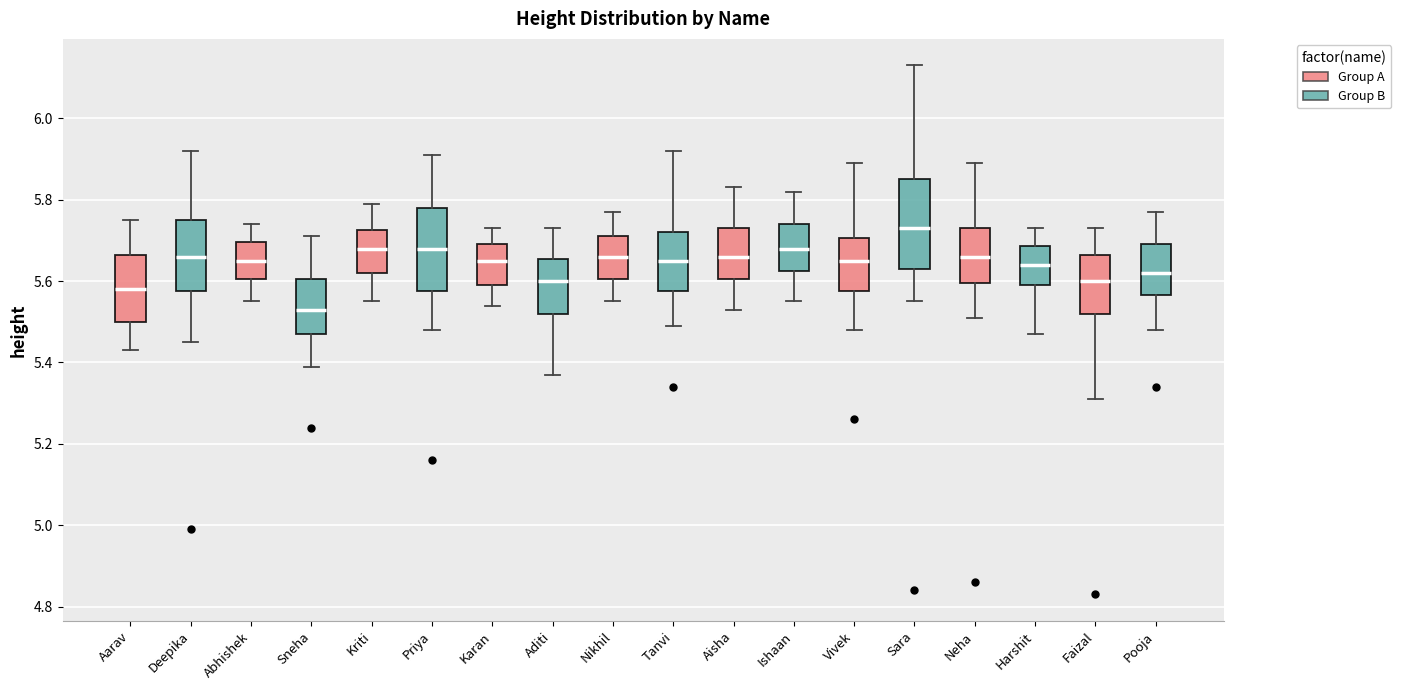

Where is the upper edge of the box for Tanvi on the y-axis? The values are not printed on the chart, so give them approximately, as read against the axis.

5.72